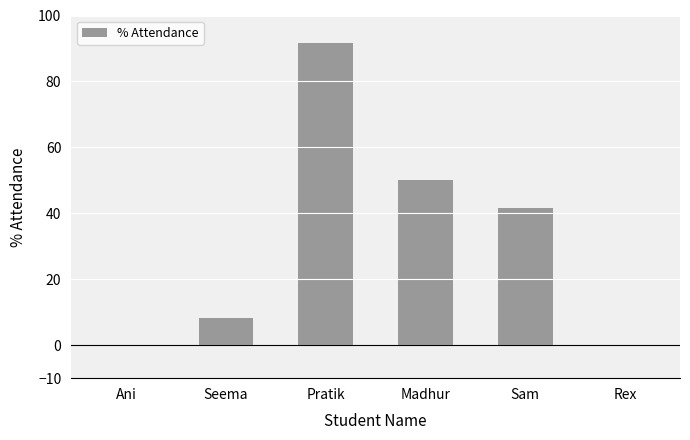

What is the sum of the values at Rex and Madhur?

50.0